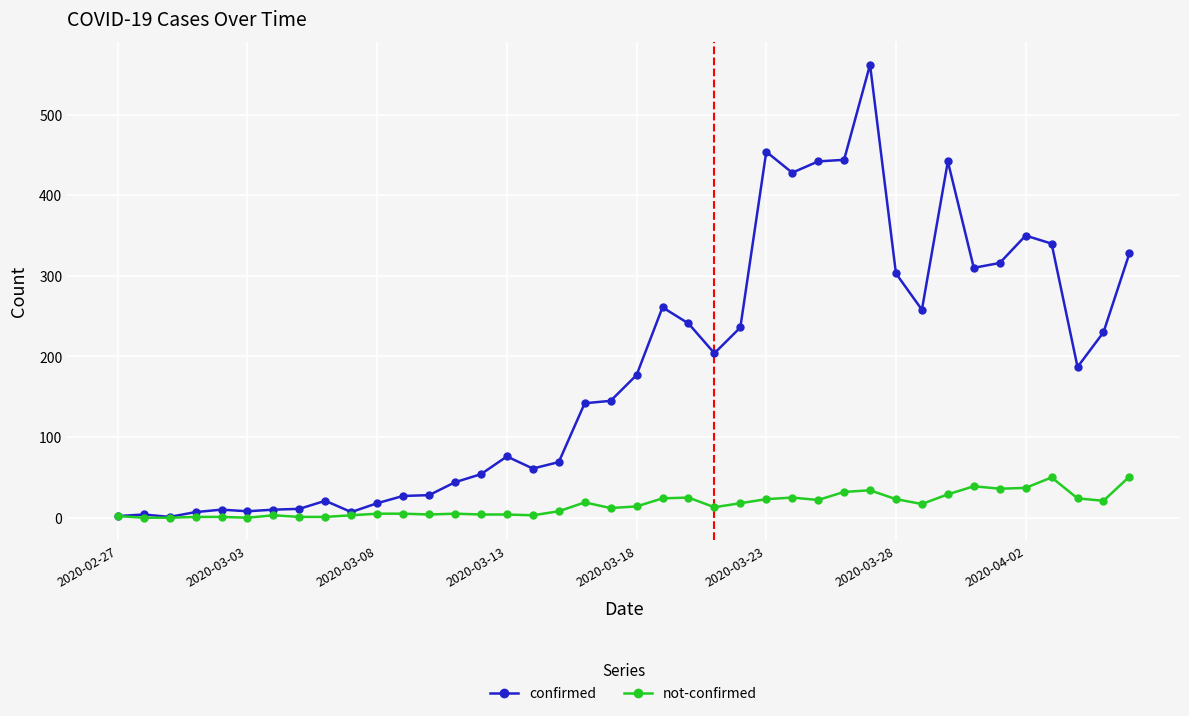

What is the highest value of the confirmed series?

562